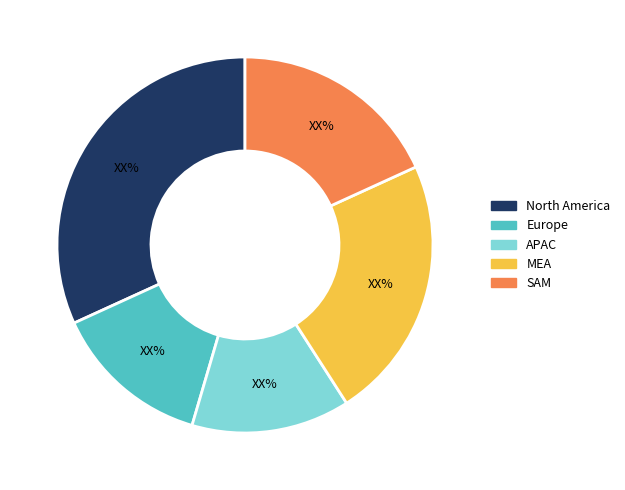

Is there any slice that represents more than half of the pie?

No